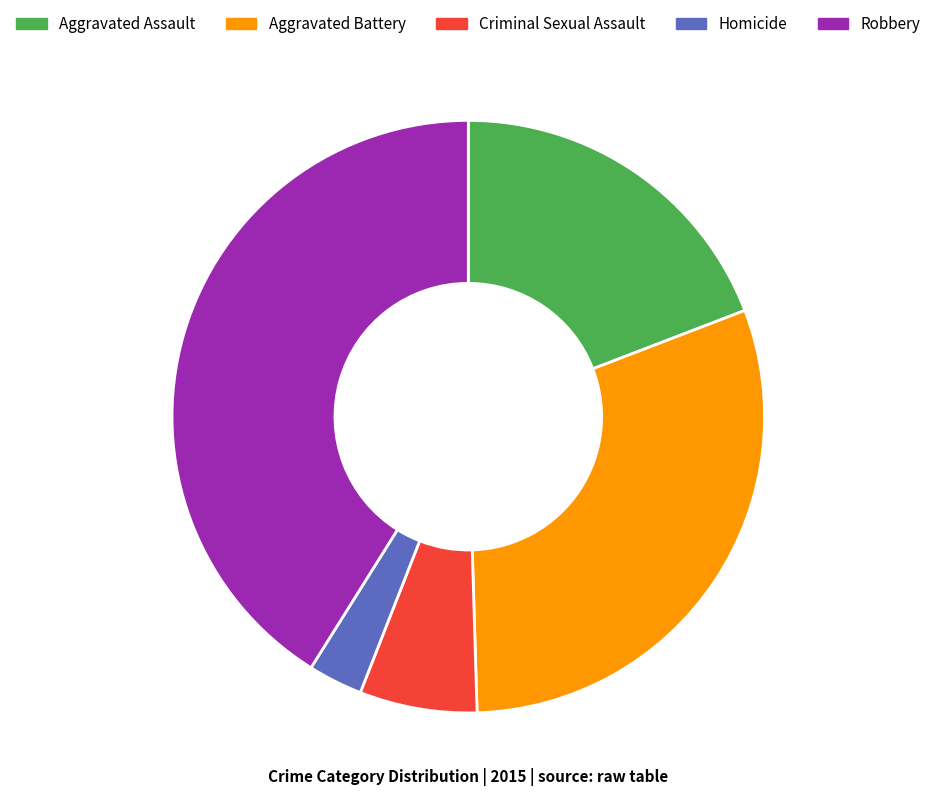

Which has a higher value, Robbery or Homicide?

Robbery